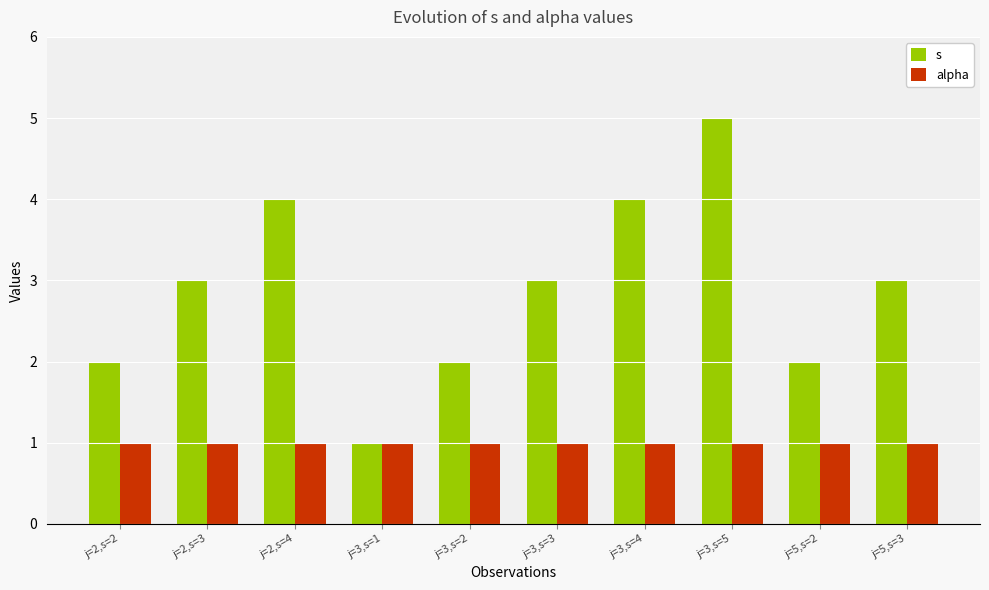

Rank the series at j=3,s=4 from highest to lowest value.

s, alpha